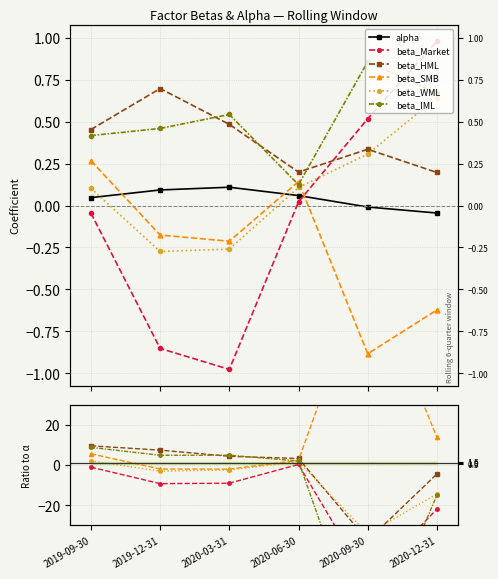

At which category is the sum across all series the highest?

2019-09-30